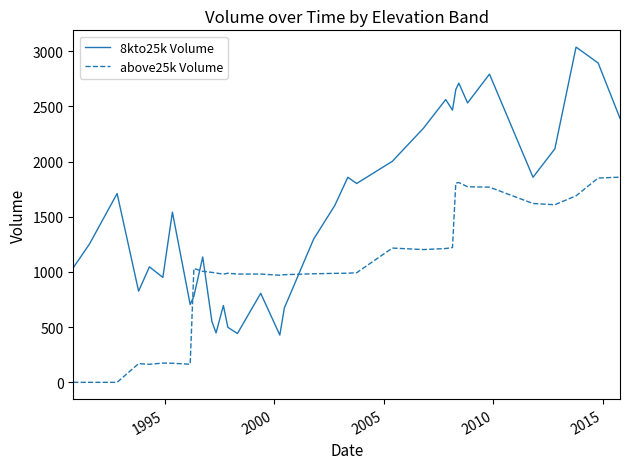

Rank the series by their average value, from highest to lowest.

8kto25k Volume, above25k Volume